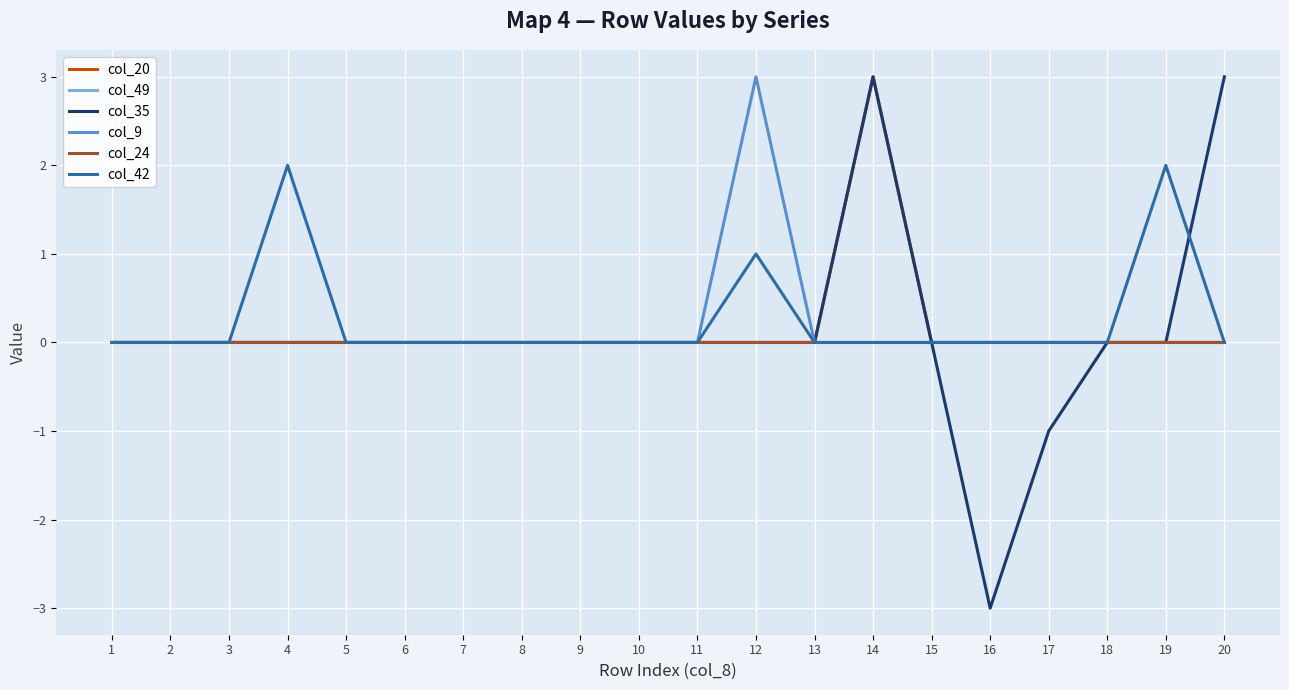

Reading left to right, extract all data points from this chart.

col_20: 1=0	2=0	3=0	4=0	5=0	6=0	7=0	8=0	9=0	10=0	11=0	12=0	13=0	14=3	15=0	16=0	17=0	18=0	19=0	20=0
col_49: 1=0	2=0	3=0	4=0	5=0	6=0	7=0	8=0	9=0	10=0	11=0	12=0	13=0	14=0	15=0	16=0	17=0	18=0	19=0	20=0
col_35: 1=0	2=0	3=0	4=0	5=0	6=0	7=0	8=0	9=0	10=0	11=0	12=0	13=0	14=3	15=0	16=-3	17=-1	18=0	19=0	20=3
col_9: 1=0	2=0	3=0	4=0	5=0	6=0	7=0	8=0	9=0	10=0	11=0	12=3	13=0	14=0	15=0	16=0	17=0	18=0	19=0	20=0
col_24: 1=0	2=0	3=0	4=0	5=0	6=0	7=0	8=0	9=0	10=0	11=0	12=0	13=0	14=0	15=0	16=0	17=0	18=0	19=0	20=0
col_42: 1=0	2=0	3=0	4=2	5=0	6=0	7=0	8=0	9=0	10=0	11=0	12=1	13=0	14=0	15=0	16=0	17=0	18=0	19=2	20=0